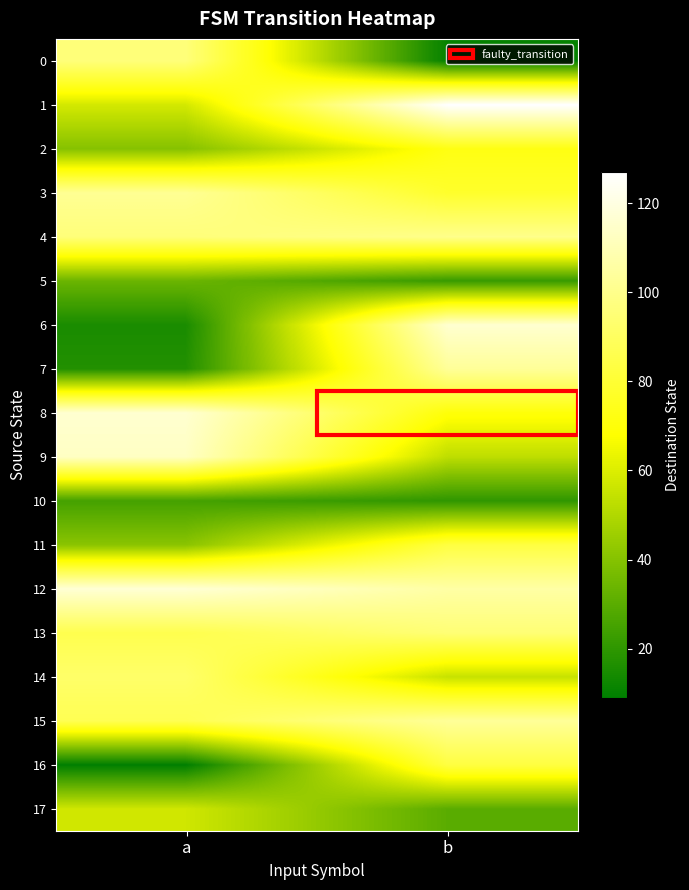

Reading left to right, what are all the values shown in this chart?

0: a=96	b=10
1: a=58	b=127
2: a=40	b=72
3: a=102	b=78
4: a=96	b=100
5: a=34	b=22
6: a=15	b=116
7: a=17	b=103
8: a=116	b=70
9: a=113	b=53
10: a=25	b=20
11: a=41	b=83
12: a=117	b=106
13: a=86	b=95
14: a=92	b=55
15: a=87	b=103
16: a=9	b=83
17: a=57	b=30